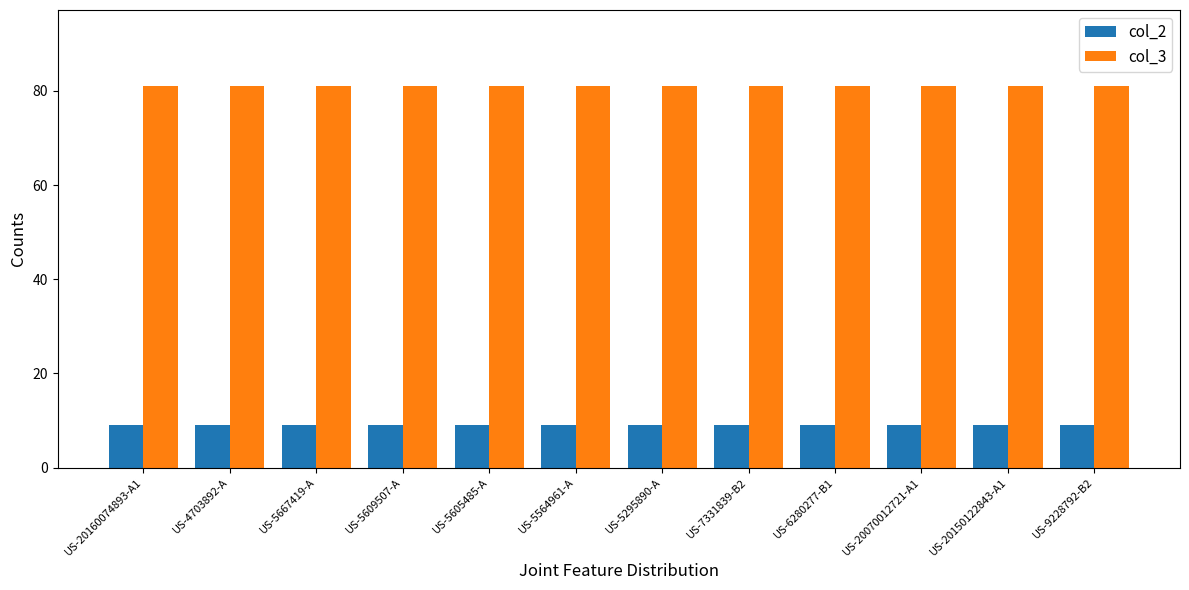

The value of col_3 at US-5609507-A is 81. True or false?

True